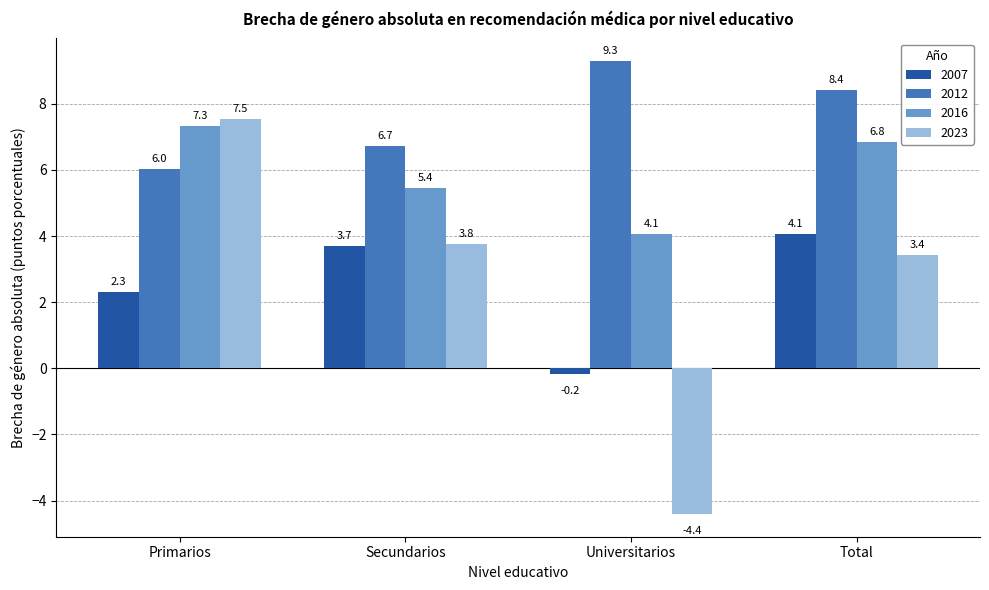

The value of 2007 at Universitarios is -0.2. True or false?

True